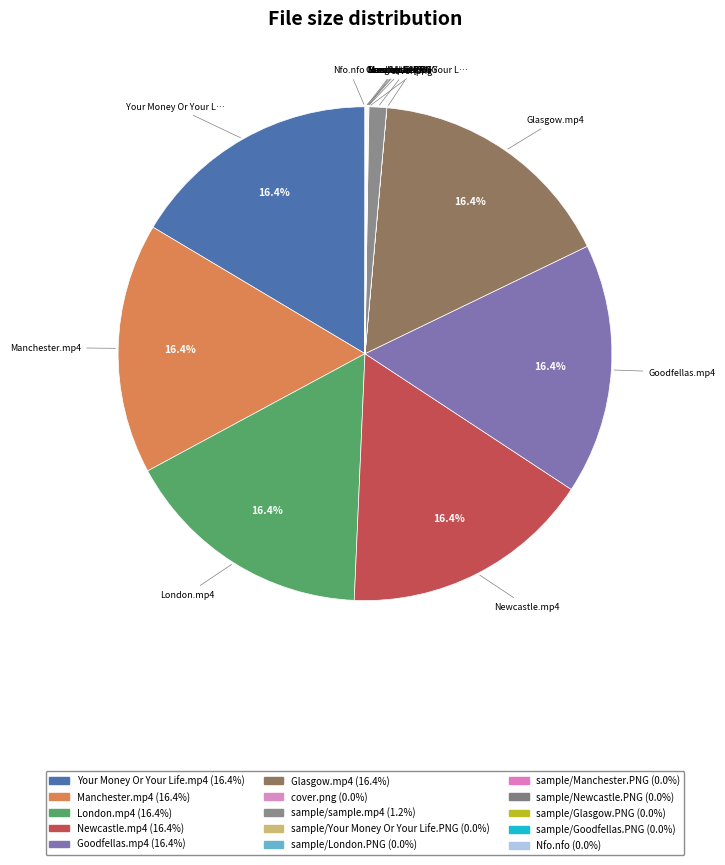

Between sample/Your Money Or Your Life.PNG and sample/Goodfellas.PNG, which is larger?

sample/Your Money Or Your Life.PNG